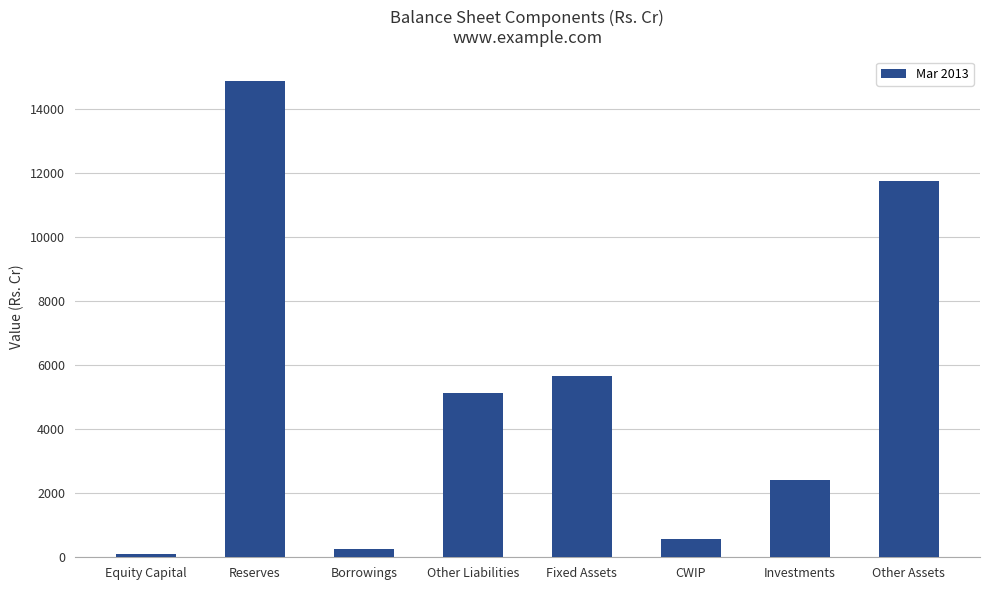

The value at Reserves is 5816. True or false?

False